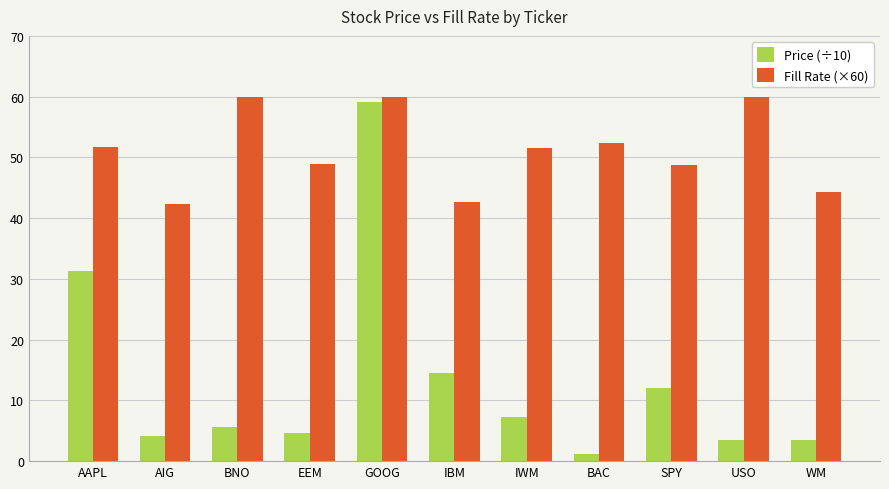

What are all the series names shown in the legend?

Price (÷10), Fill Rate (×60)